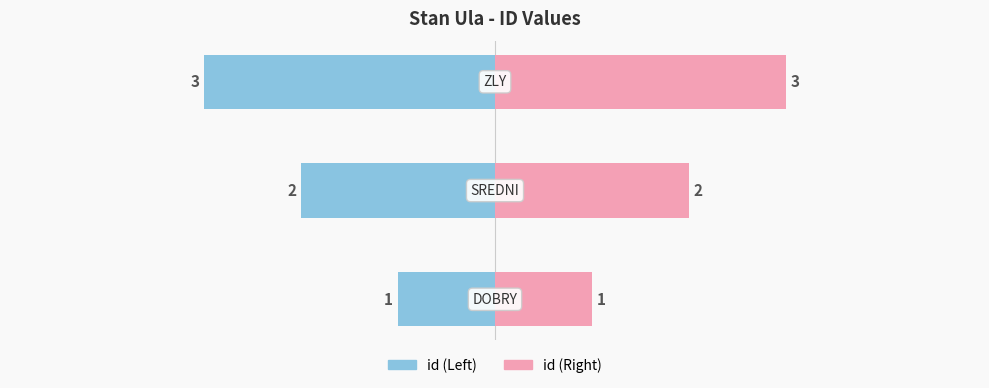

What position from the right is ZLY?

1